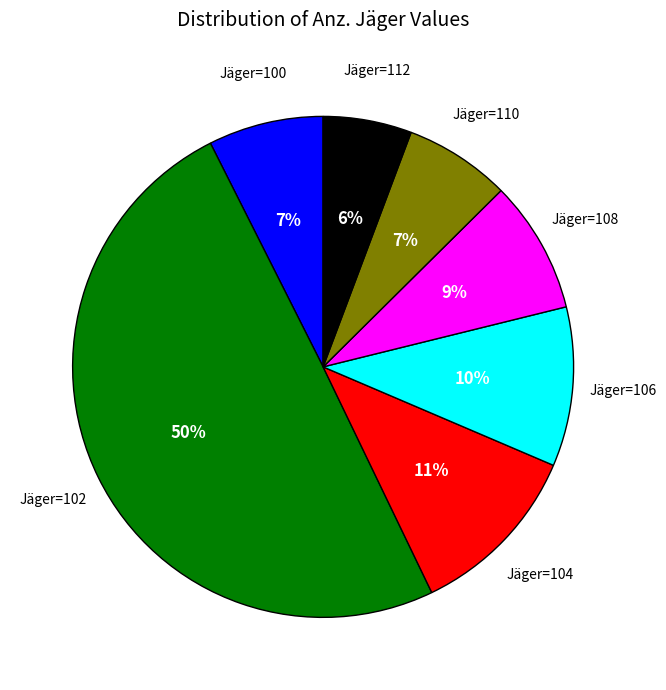

To the nearest percent, what is the average slice percentage?

14%